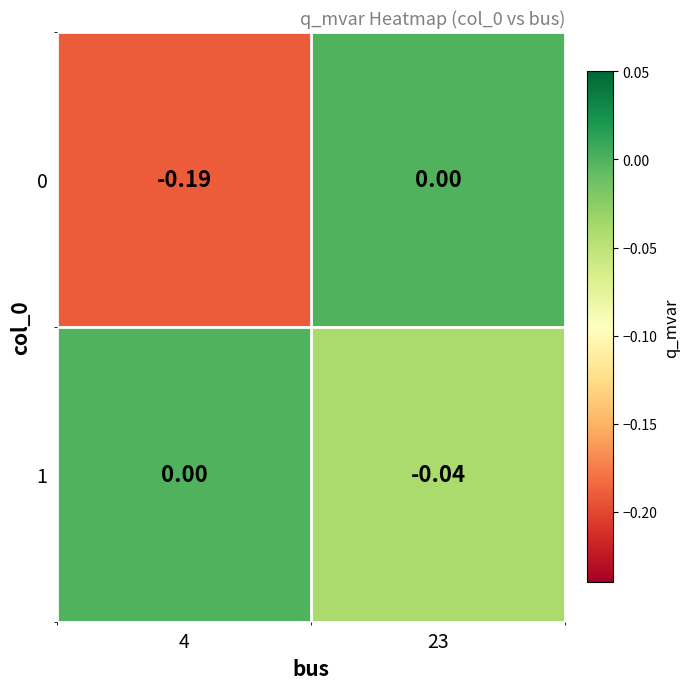

Is the value of 0 at 4 greater than the value of 1 at 4?

No